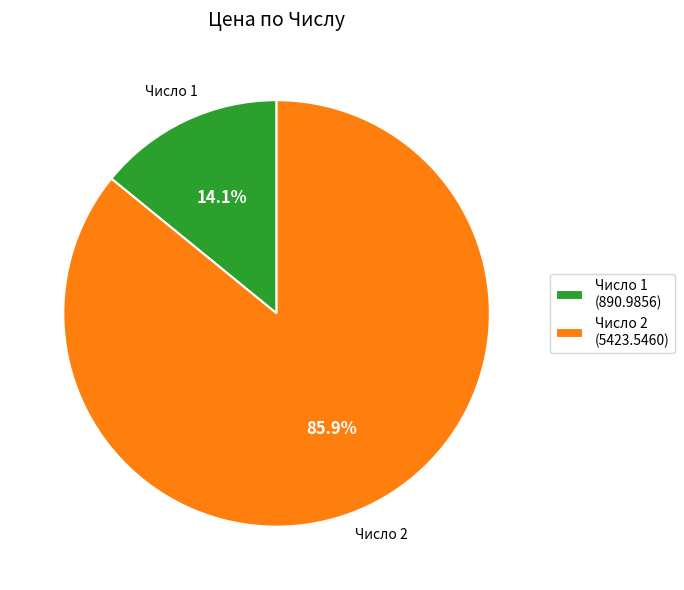

Which category has the biggest portion of the pie?

Число 2